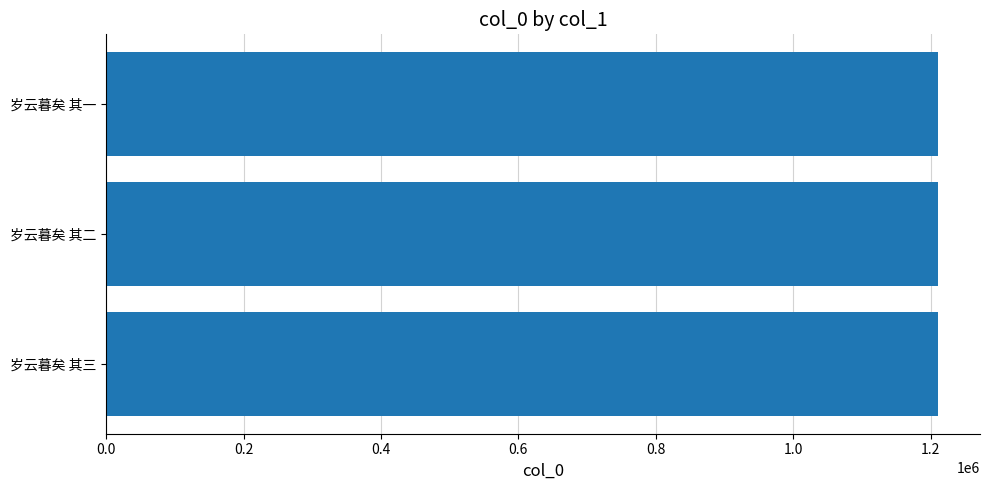

The chart shows a value of 645311 at 岁云暮矣 其一. True or false?

False